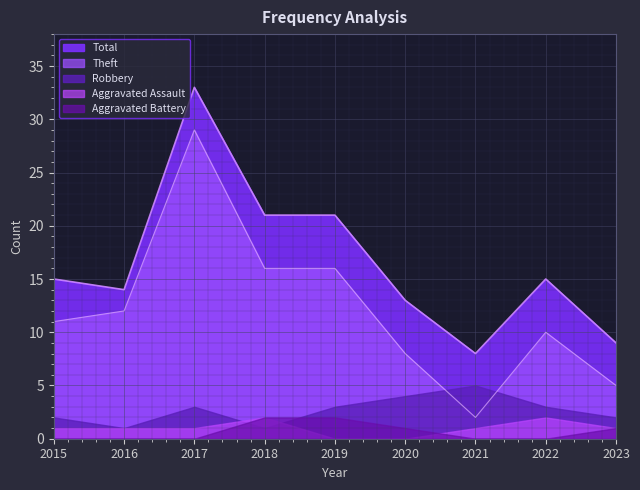

Does the chart display data point markers on the line(s)?

No